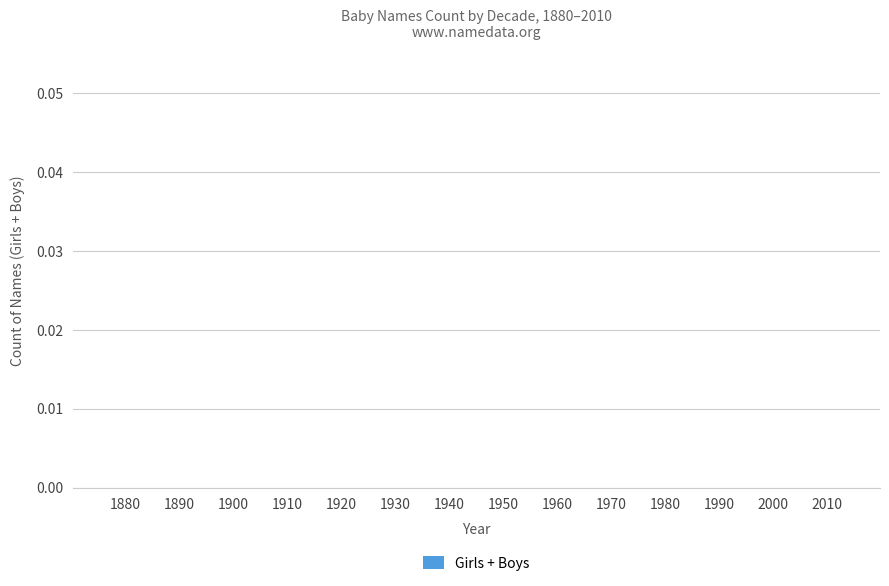

The value at 1885 is -534. True or false?

False